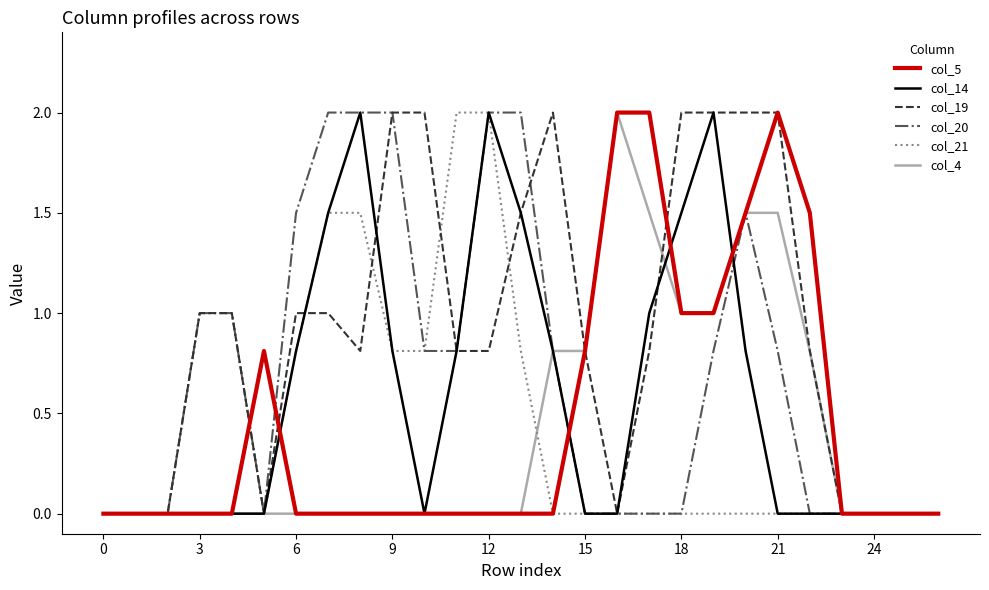

The col_21 series shows 0.0 at 18. True or false?

True